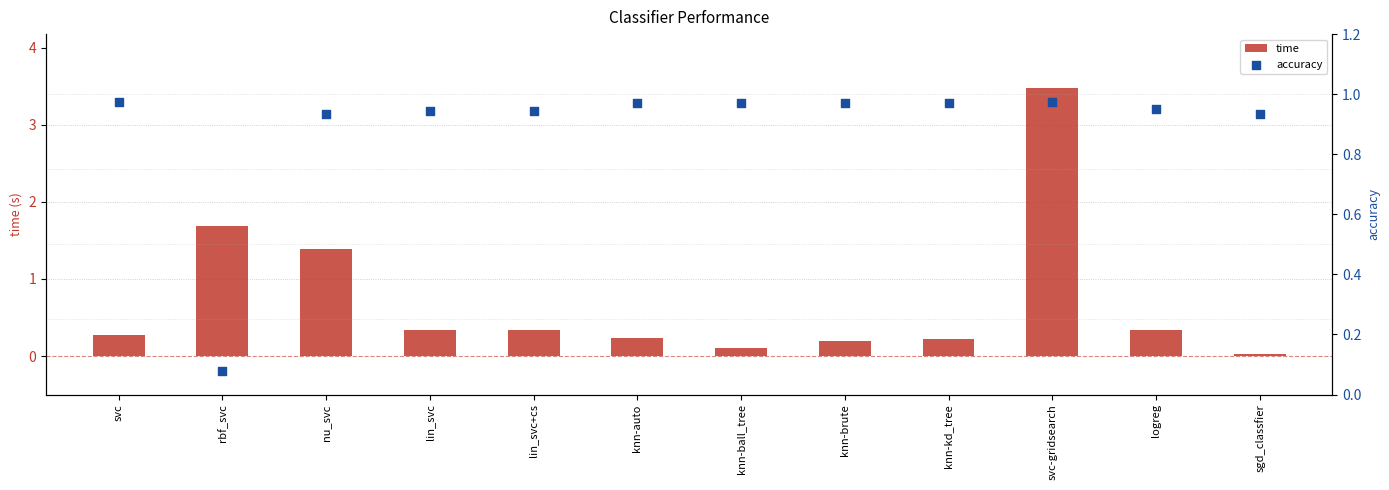

What are all the series names shown in the legend?

time, accuracy